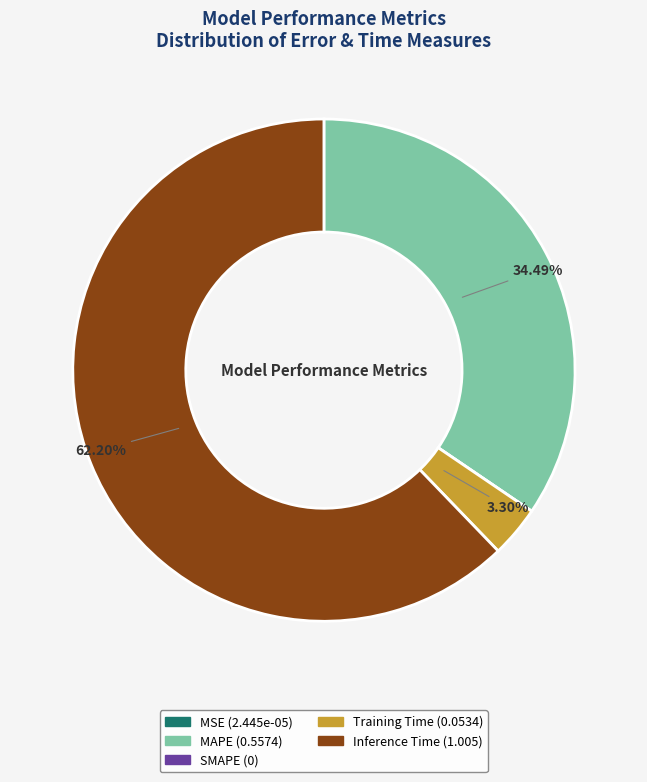

Which slice is the largest?

Inference Time